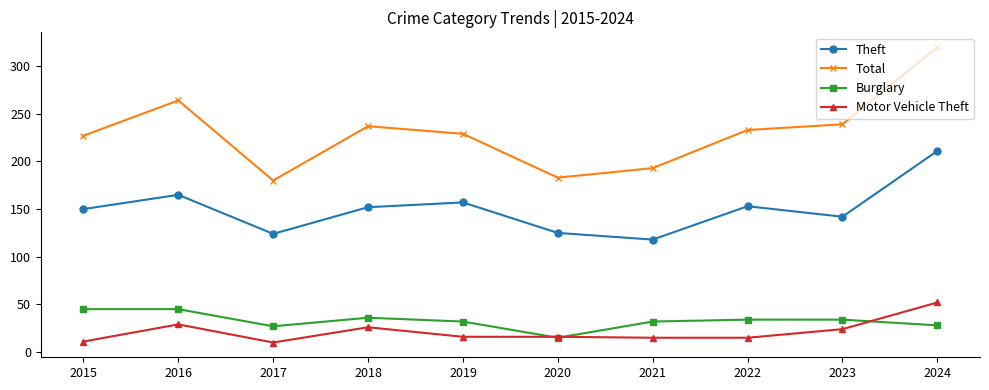

Which series has the largest range (max minus min)?

Total